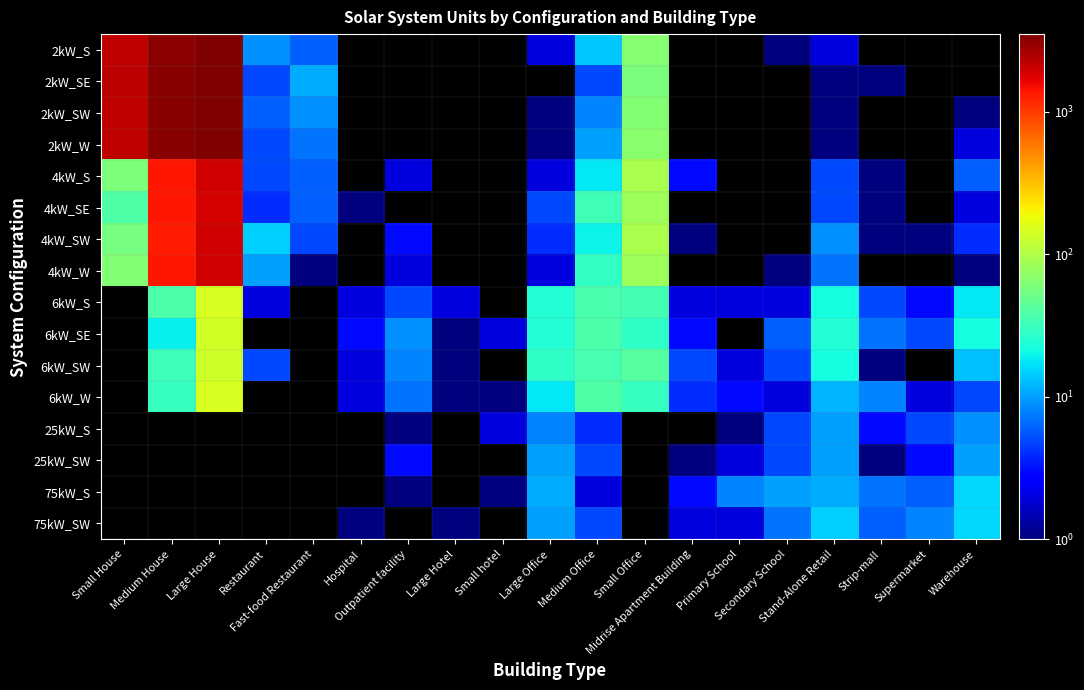

Between Fast-food Restaurant and Small Office, which series saw the biggest shift?

4kW_SW